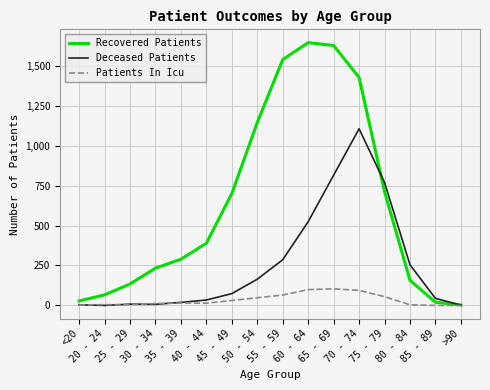

At which label is Deceased Patients closest to 552?

60 - 64